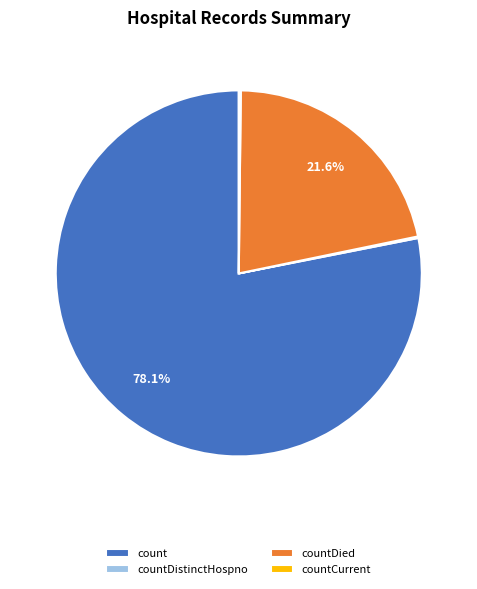

Which slice is the largest?

count